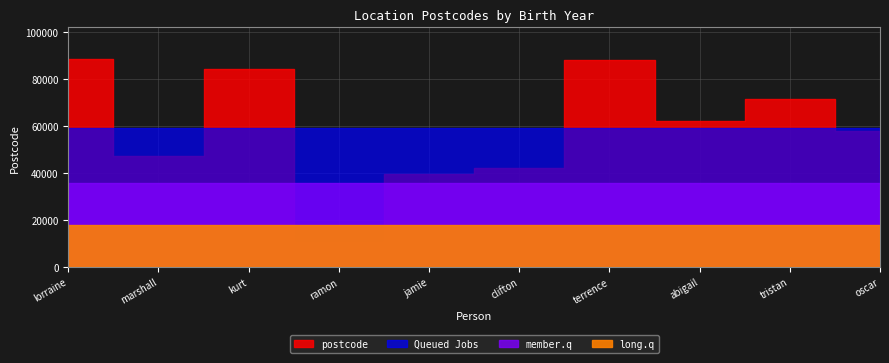

What position from the left is abigail davidson?

8